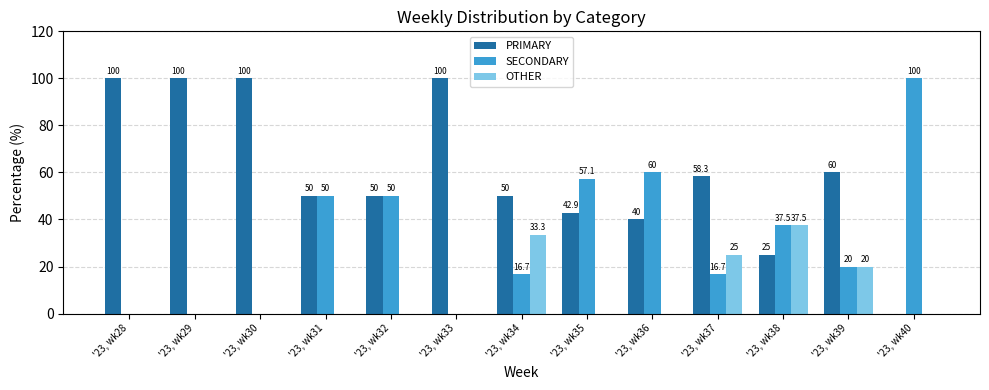

How many groups of bars are there?

13